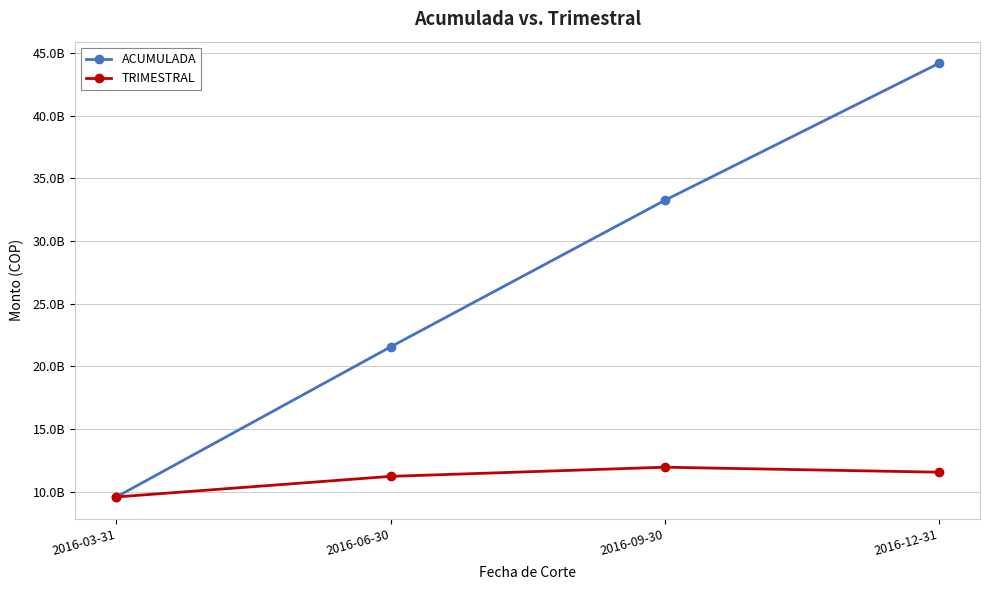

True or false: ACUMULADA has a value of 57987249602.8 at 2016-12-31.

False